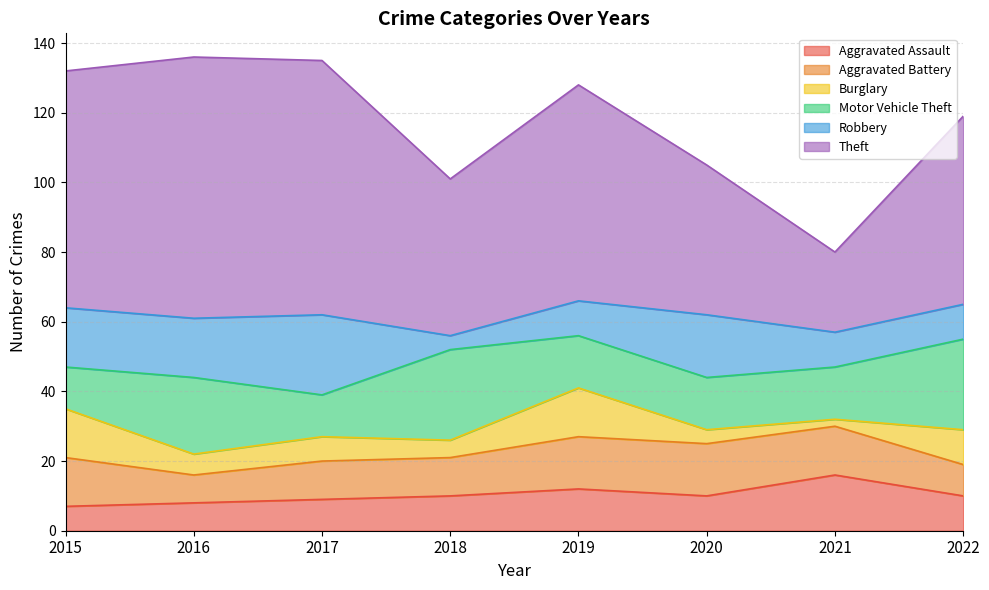

What is the value of the Aggravated Battery point at the 6th from the left?

15